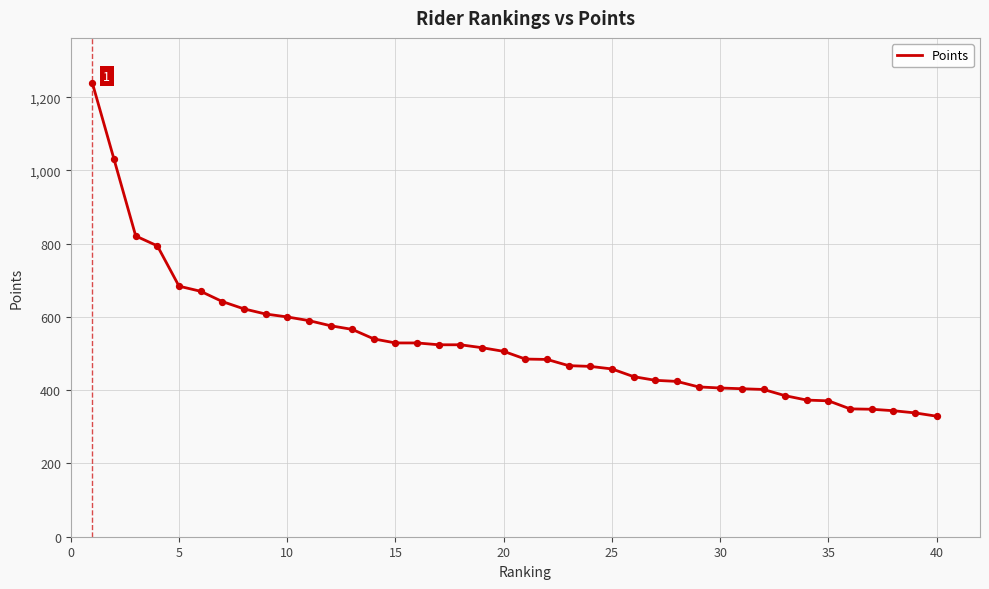

Is this an area chart (filled region under the line)?

No